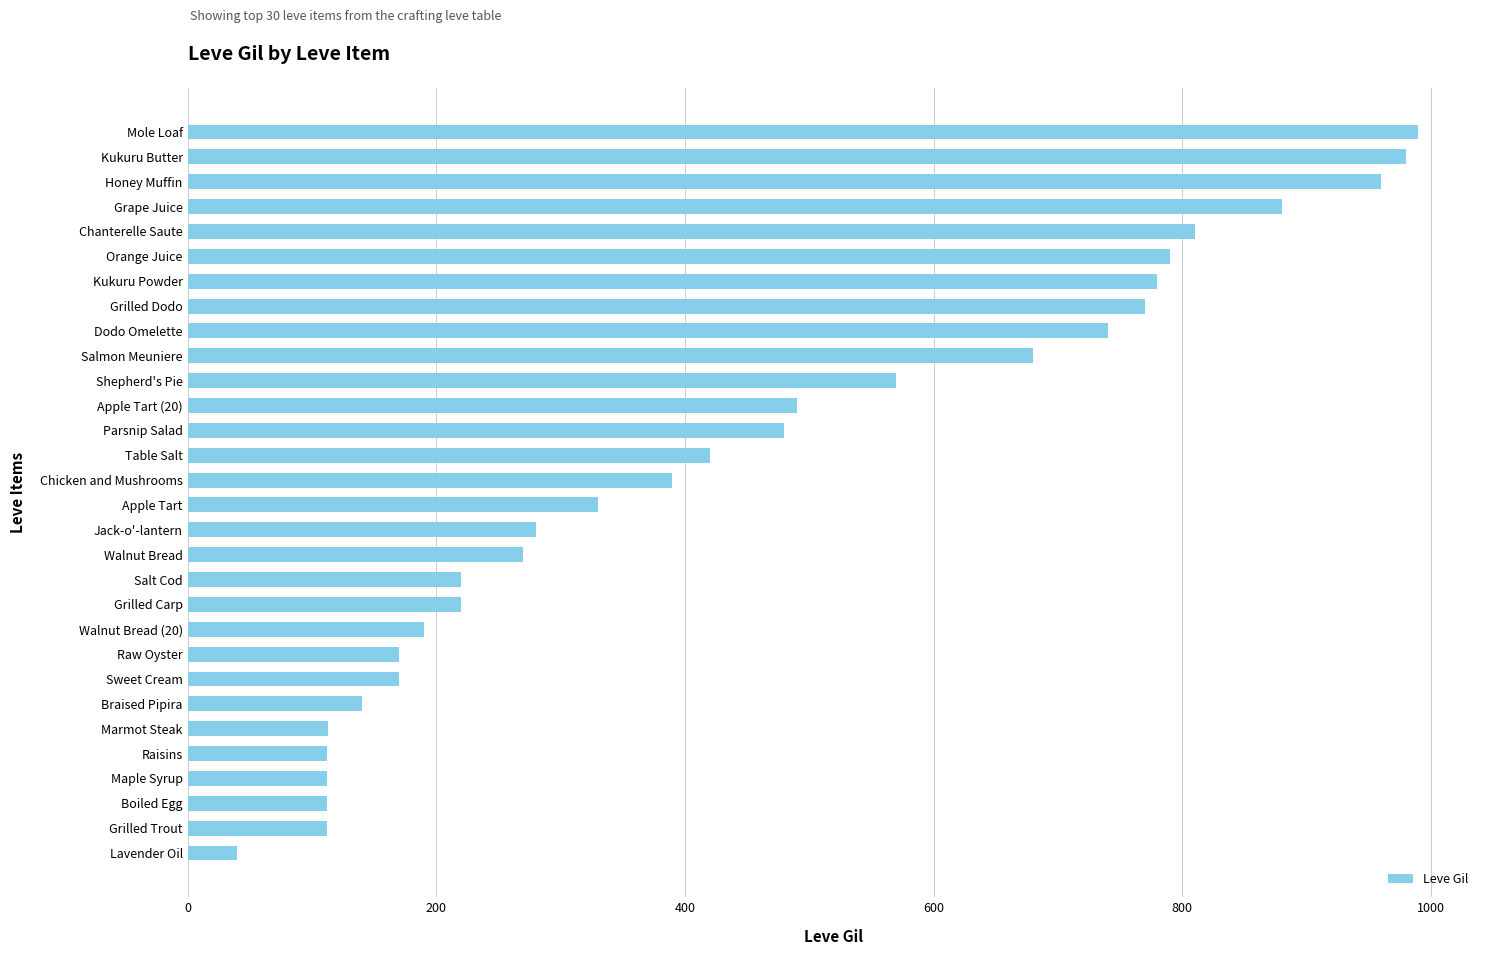

What value does the data have at Apple Tart (20)?

490